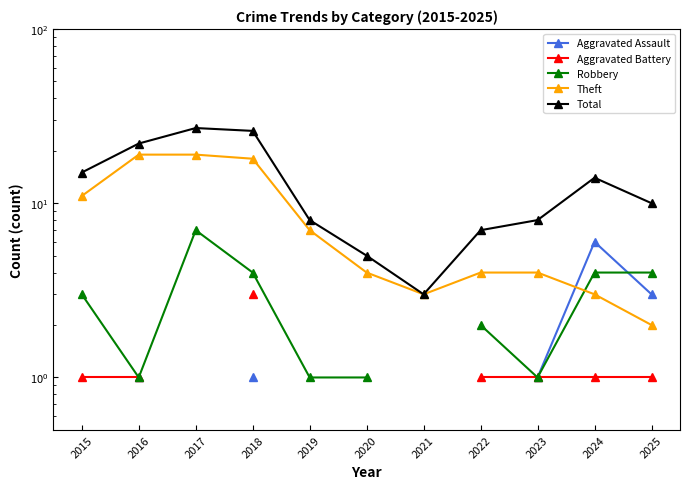

What is the total value across all series at 2024?

28.0